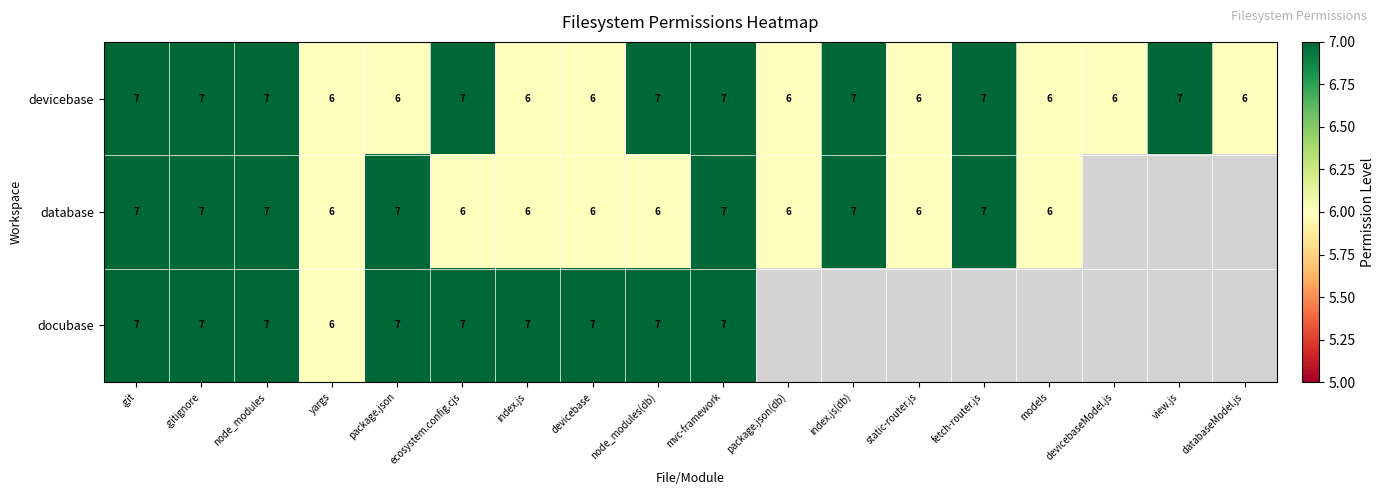

Is the value of docubase at ecosystem.config.cjs greater than the value of database at yargs?

Yes